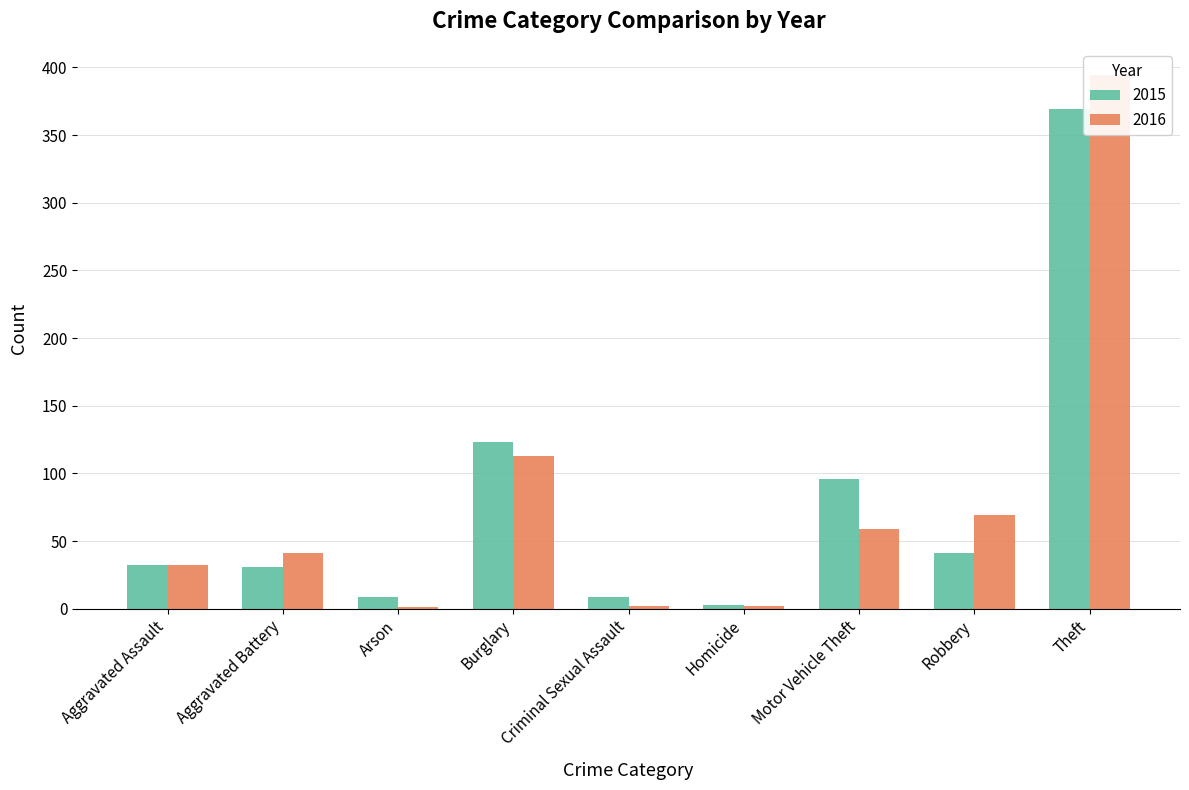

What is the label of the 9th bar from the left?

Theft